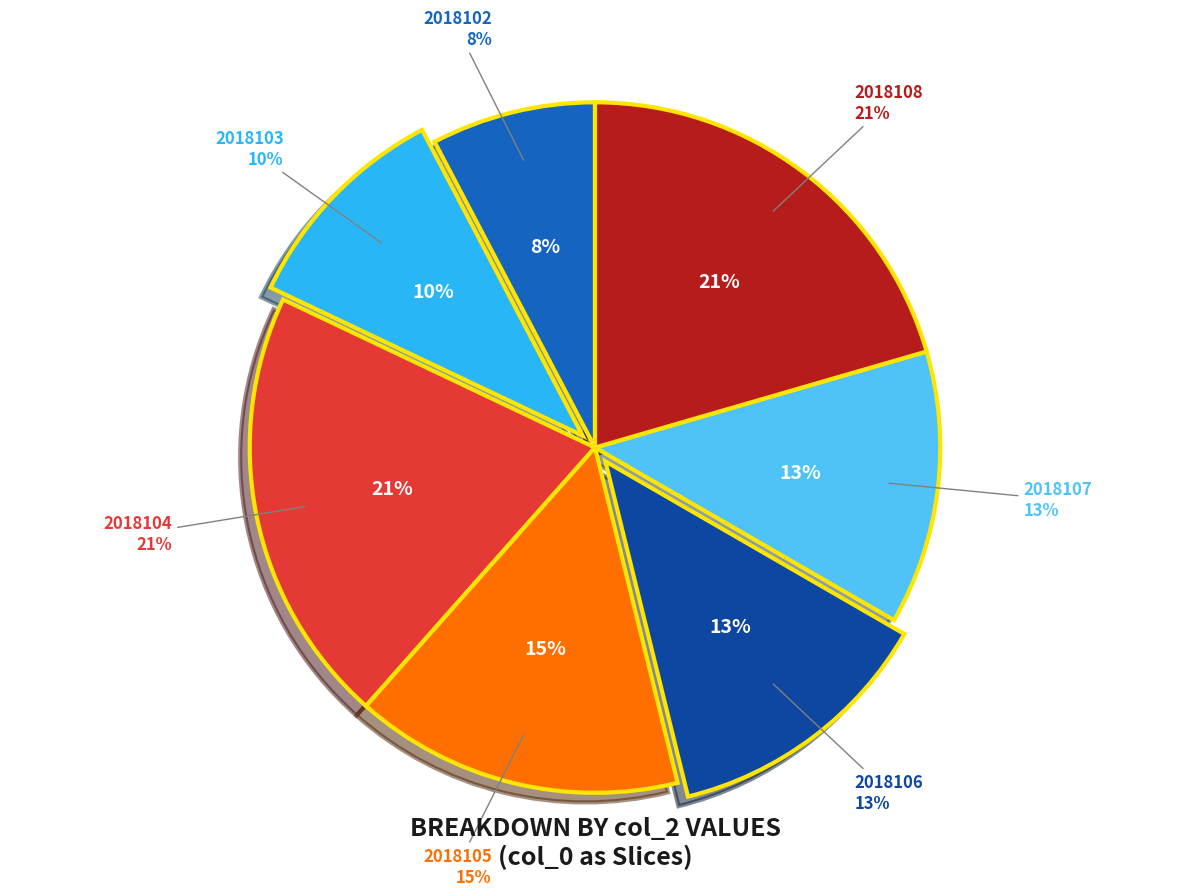

Is there any slice that represents more than half of the pie?

No